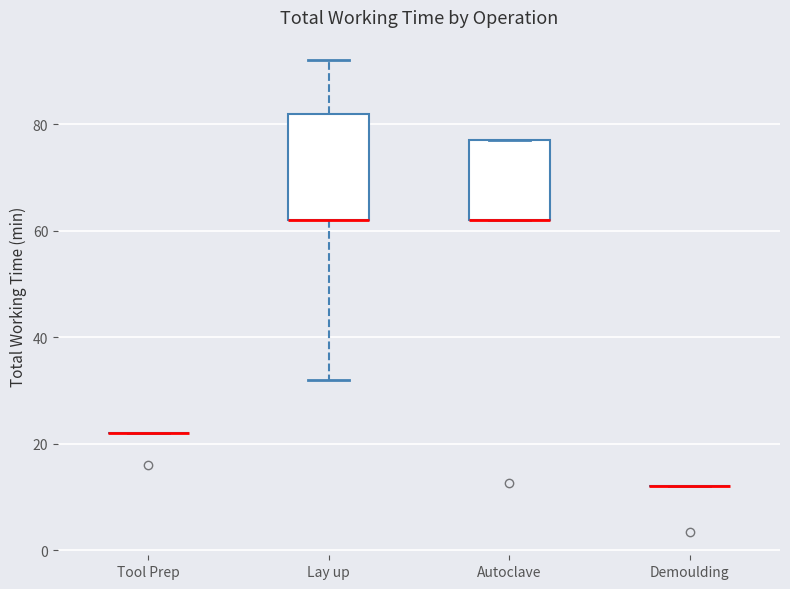

Where is the upper edge of the box for Autoclave on the y-axis? The values are not printed on the chart, so give them approximately, as read against the axis.

78